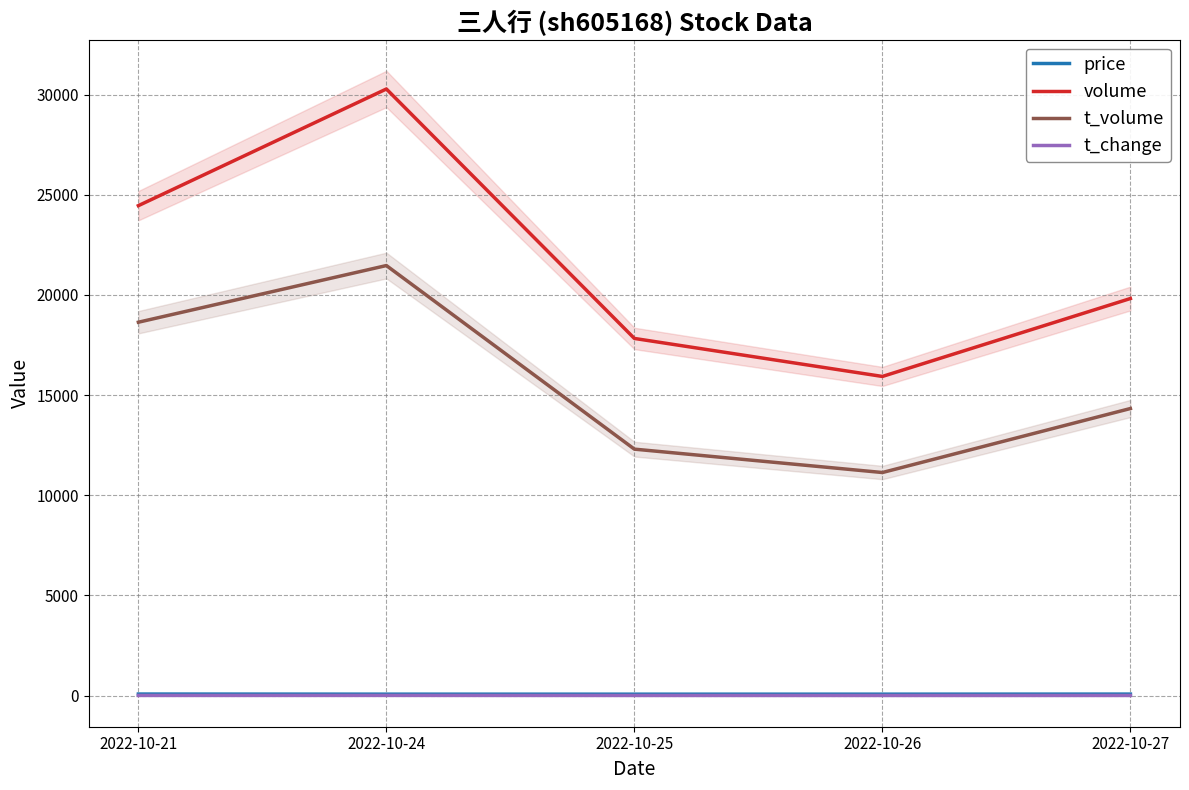

What is the total value across all series at 2022-10-21?

43174.1